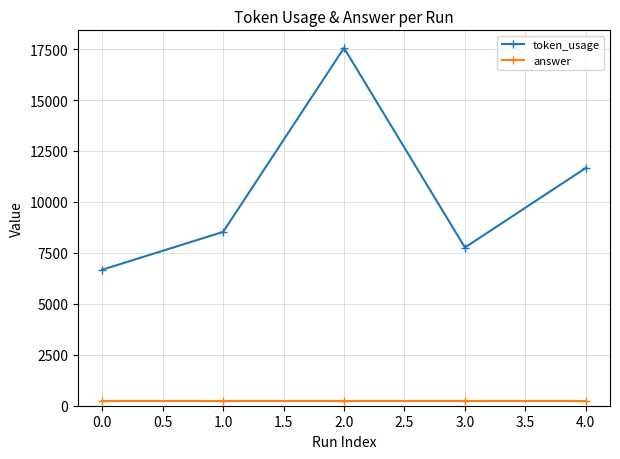

How many categories are shown in the chart?

5